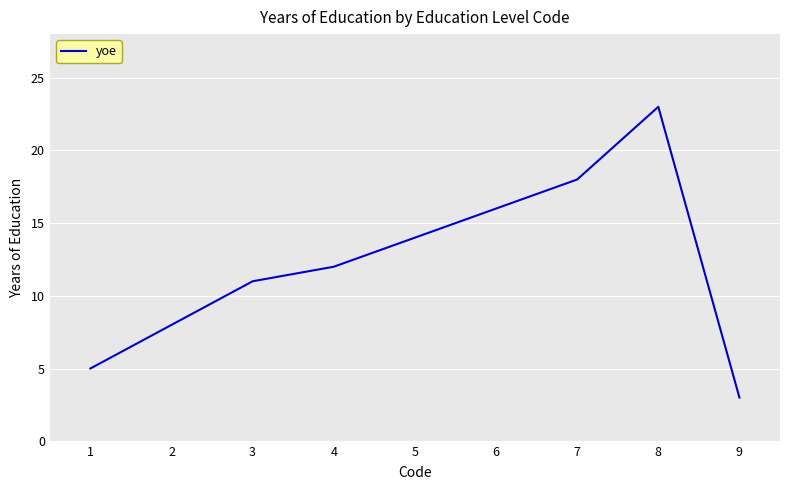

Does the chart have visible grid lines?

Yes